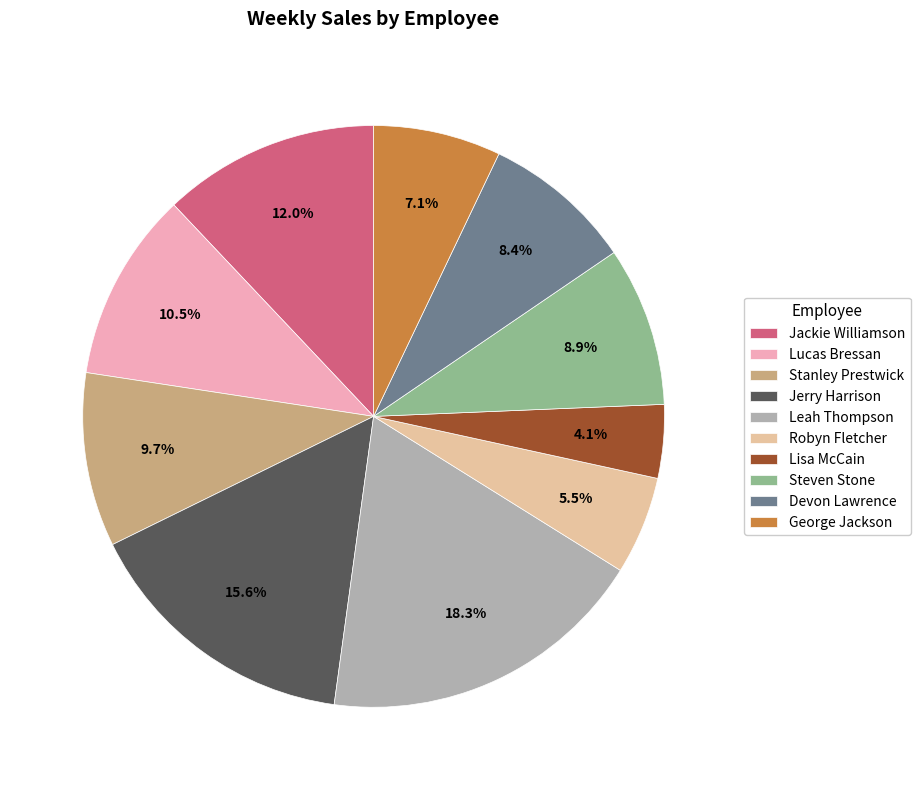

Count the number of slices in the pie.

10